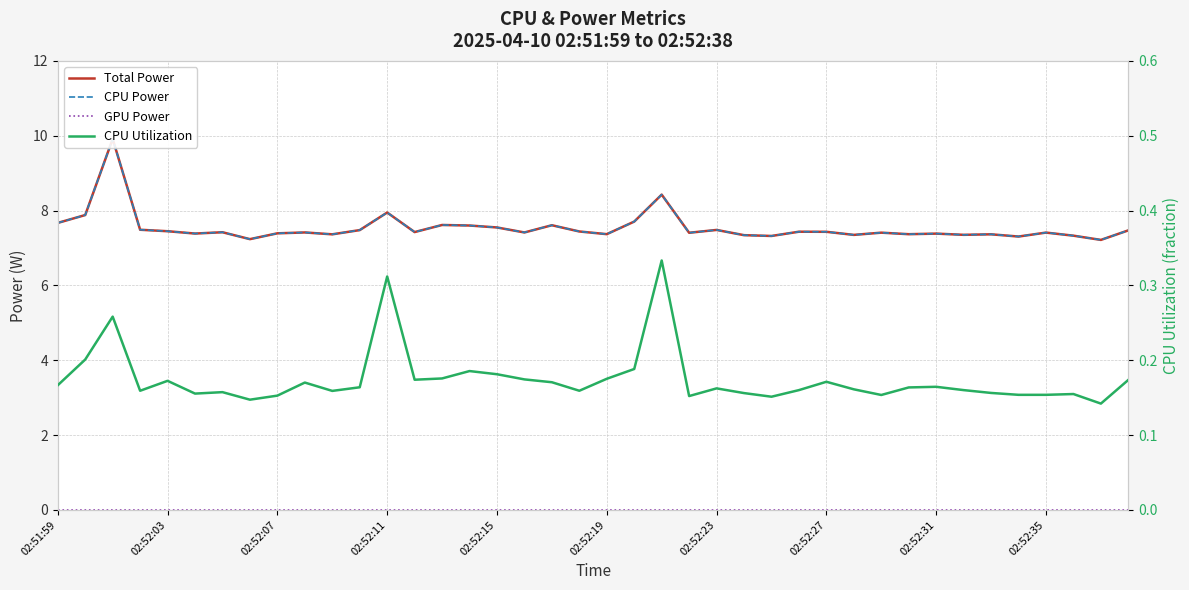

Between 02:52:07 and 02:51:59, which is larger?

02:51:59